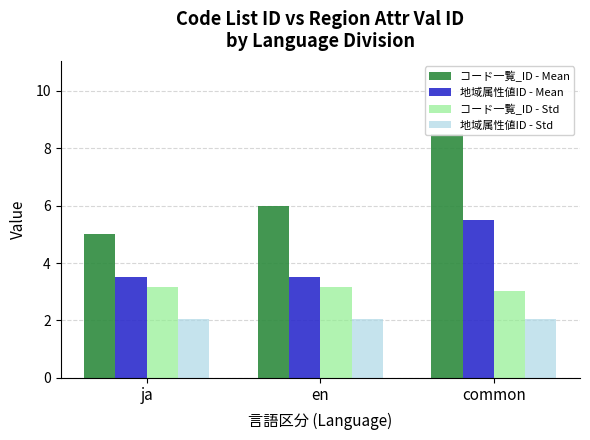

List the labels in order of 地域属性値ID - Std value, largest first.

ja, en, common